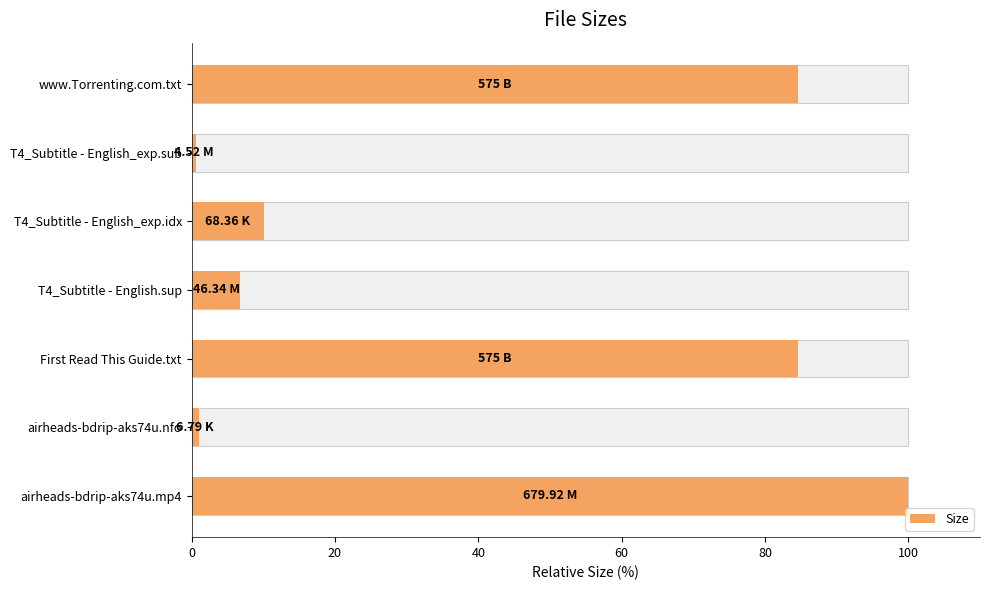

What is the sum of the values at First Read This Guide.txt and www.Torrenting.com.txt?

169.1